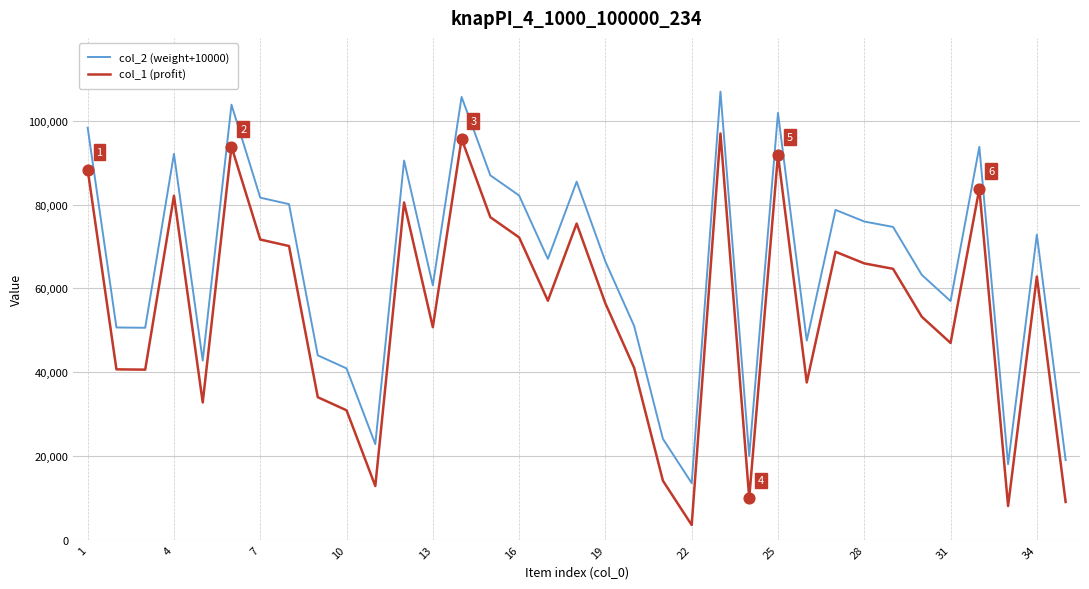

Which series has the largest total across all categories?

col_2 (weight+10000)